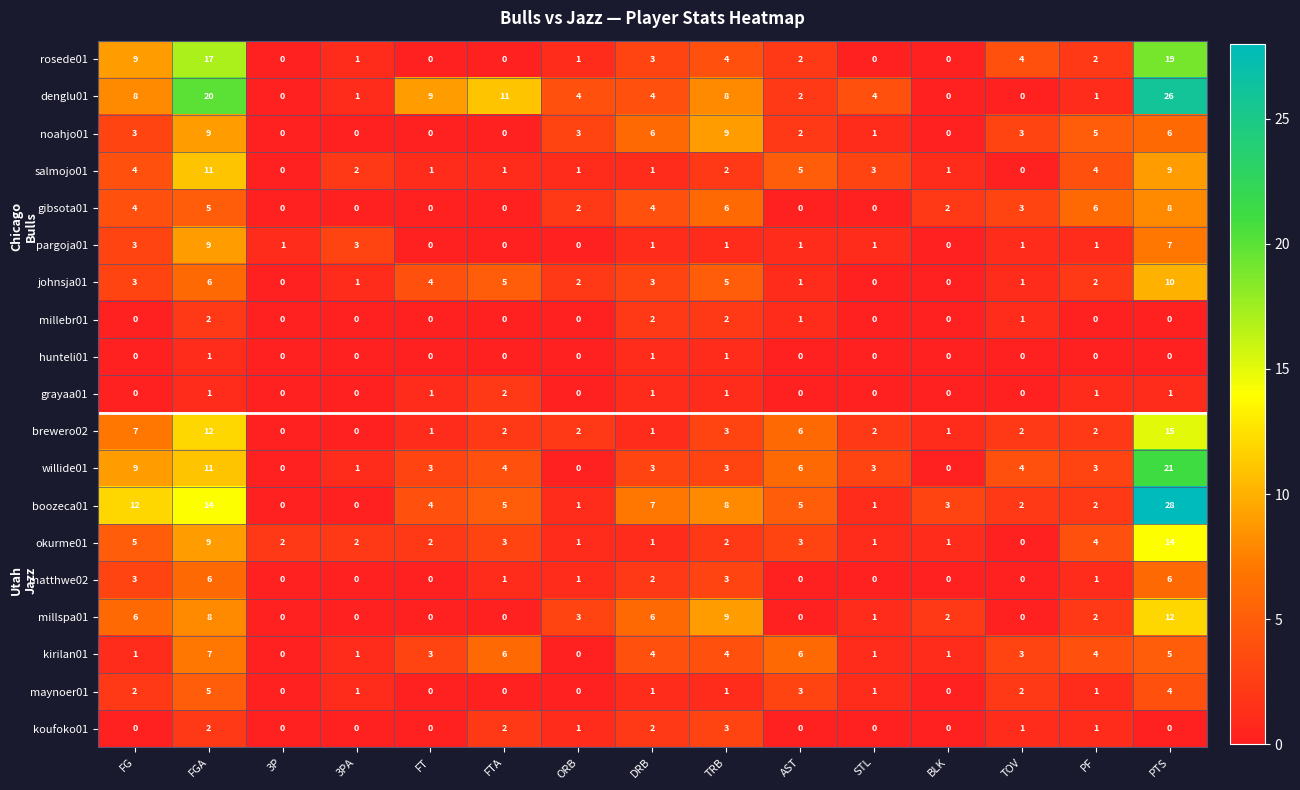

What is the total value across all series at 3P?

3